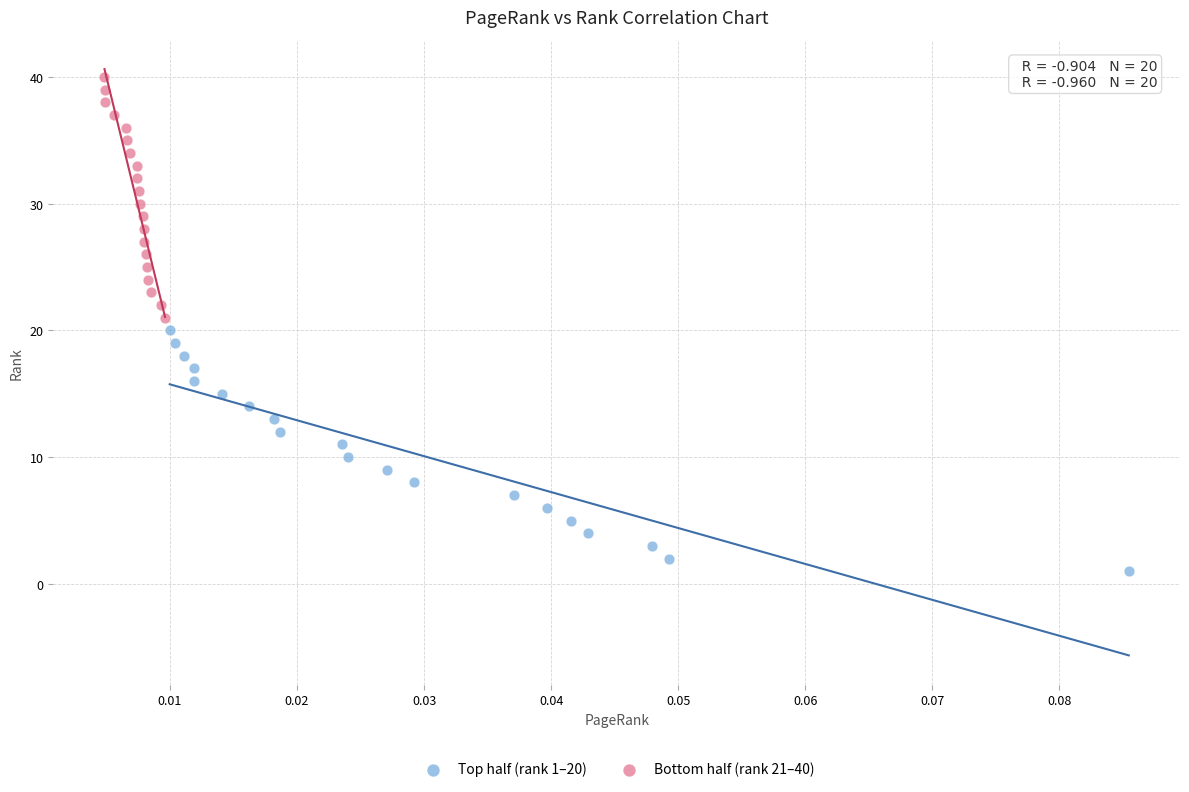

What are all the series names shown in the legend?

Top half (rank 1–20), Bottom half (rank 21–40)